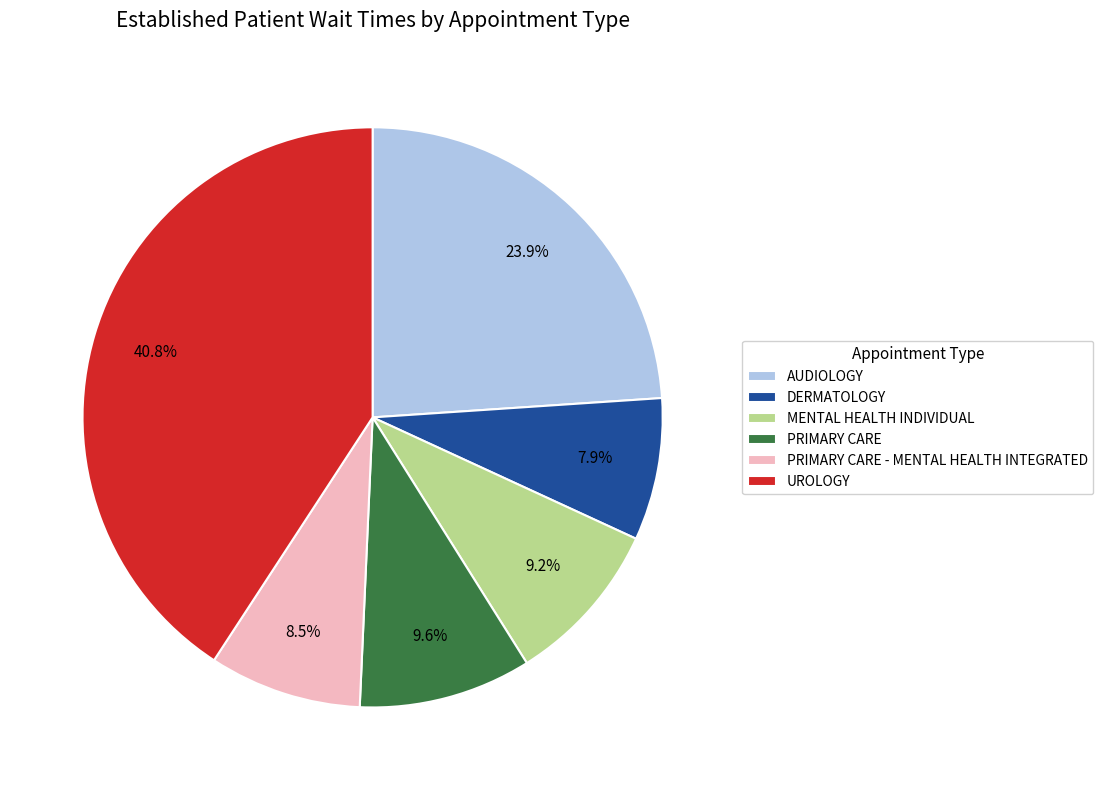

What is the total percentage of AUDIOLOGY and PRIMARY CARE - MENTAL HEALTH INTEGRATED?

32.4%